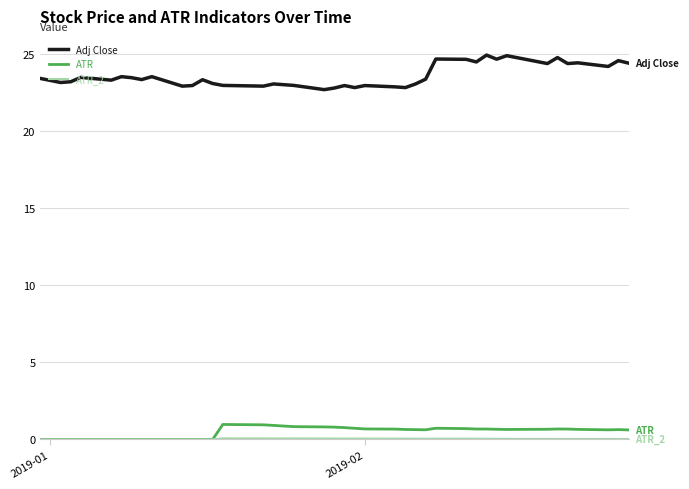

What is the maximum value for ATR?

1.0